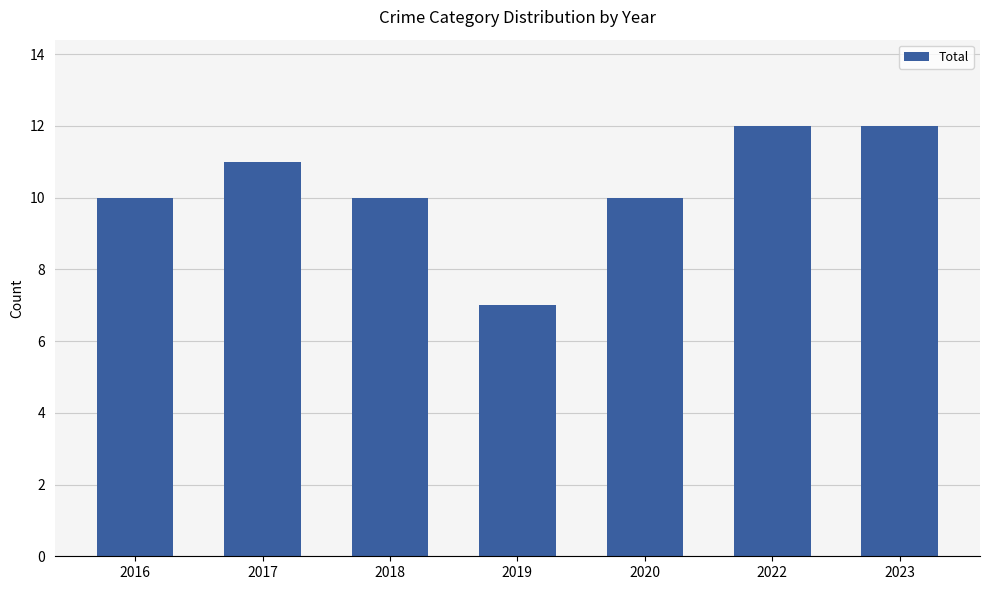

Which has a higher value, 2017 or 2022?

2022